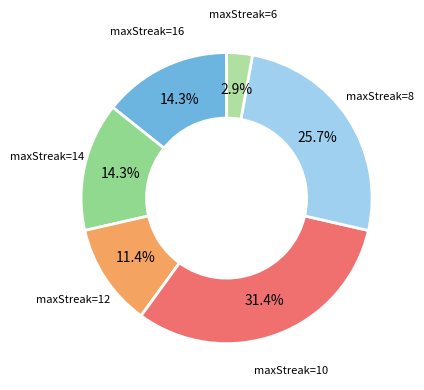

How many slices are in this pie chart?

6